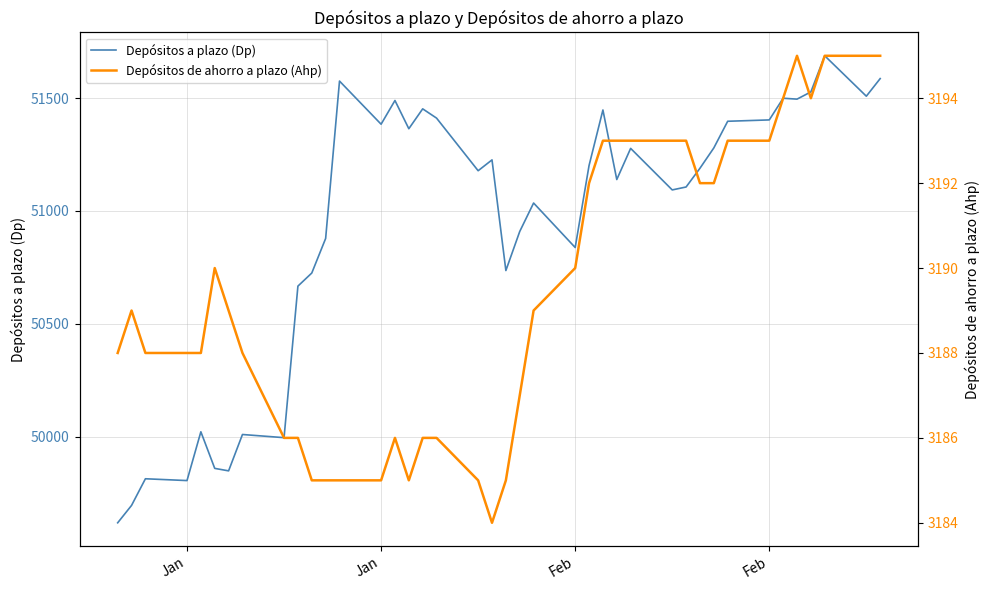

True or false: Depósitos de ahorro a plazo (Ahp) and Depósitos a plazo (Dp) cross at least once.

False